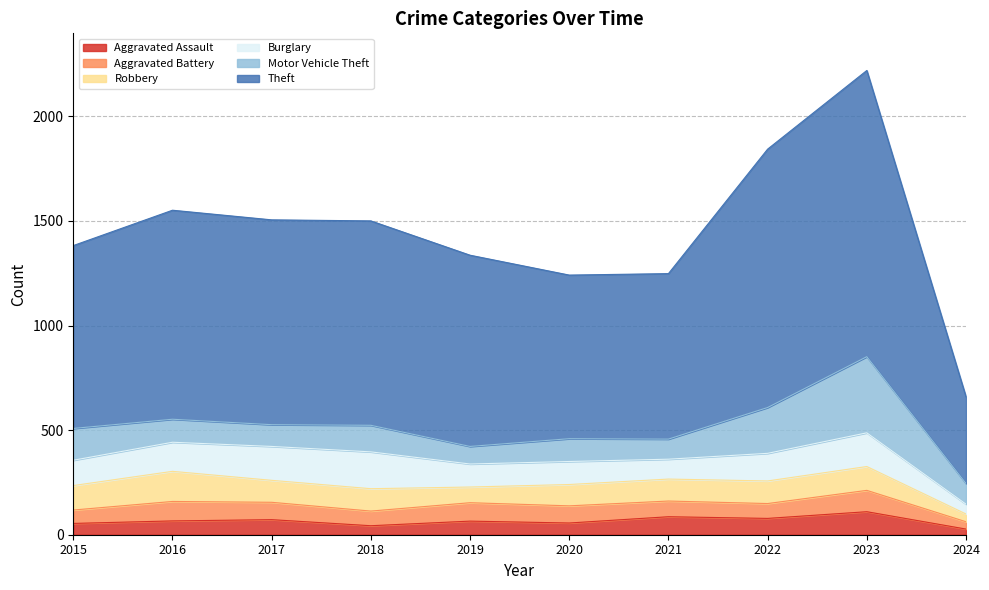

Which series changed the most between 2015 and 2021?

Theft